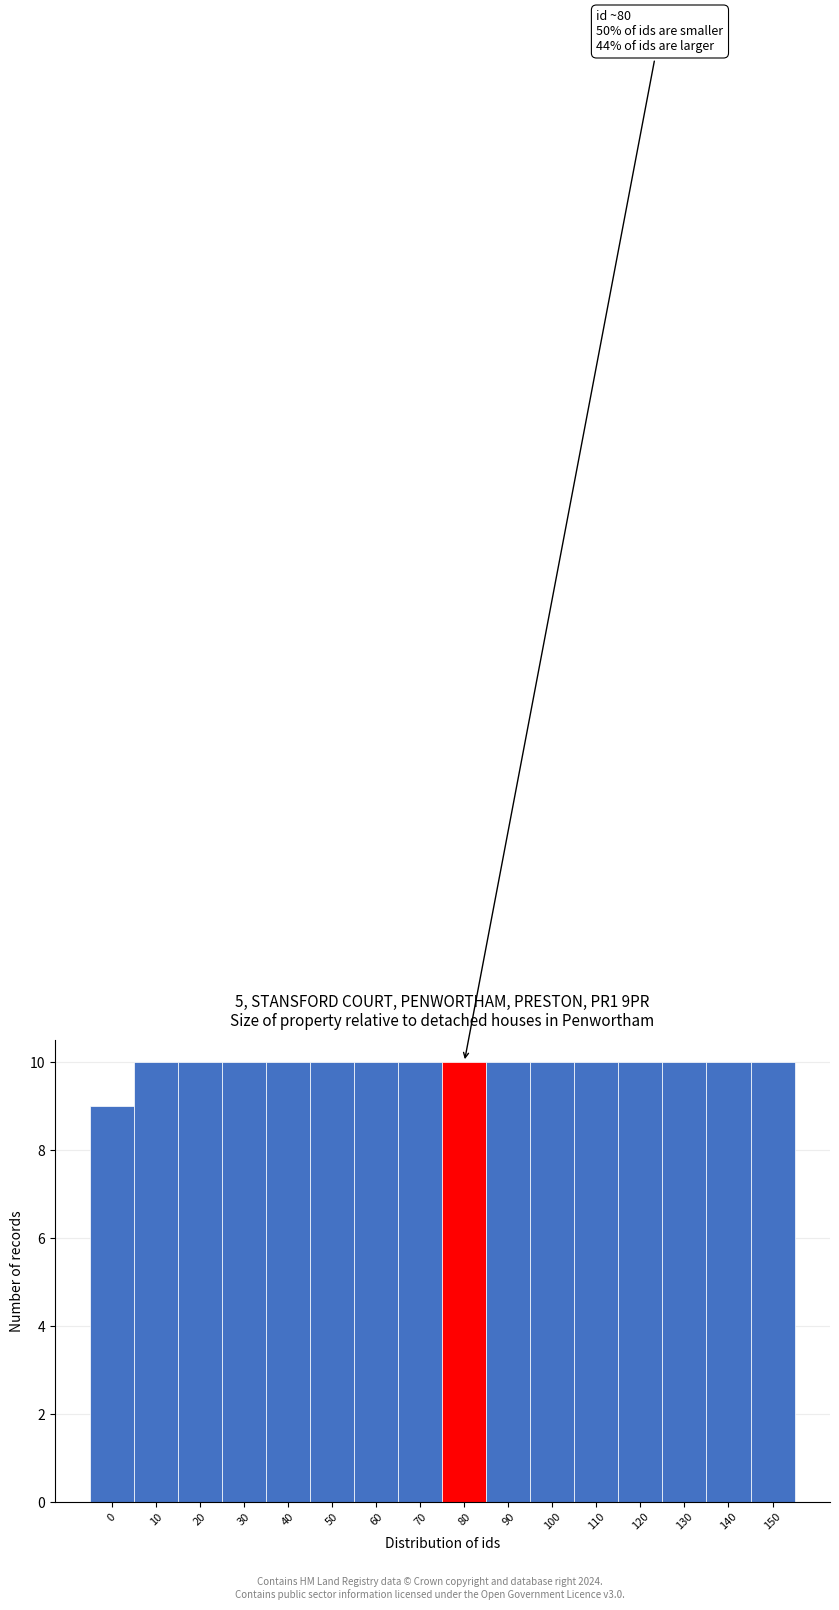

Reading left to right, list all the values displayed in this chart.

0=9	10=10	20=10	30=10	40=10	50=10	60=10	70=10	80=10	90=10	100=10	110=10	120=10	130=10	140=10	150=10